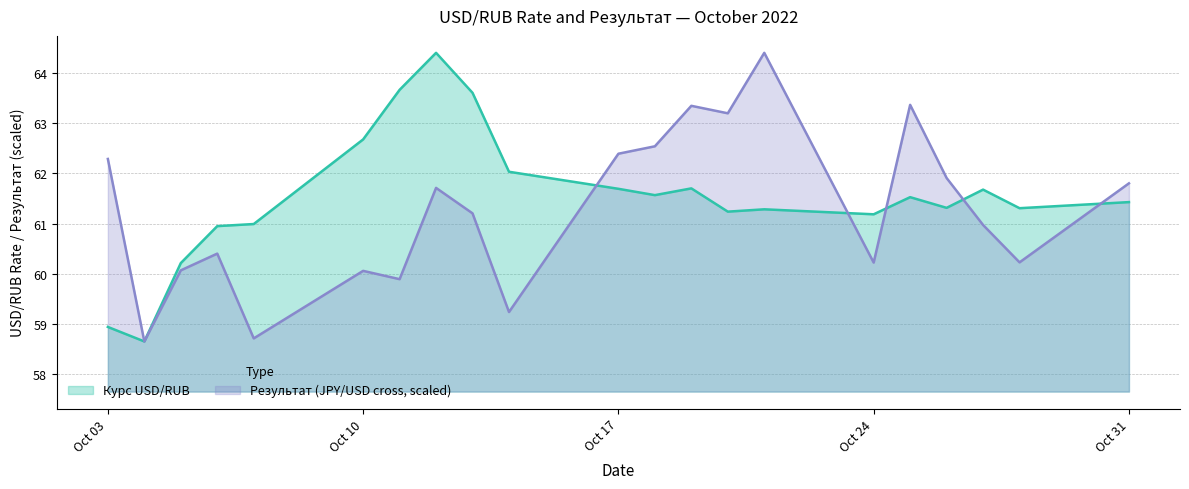

At which category does the chart reach its peak across all series?

12.10.2022